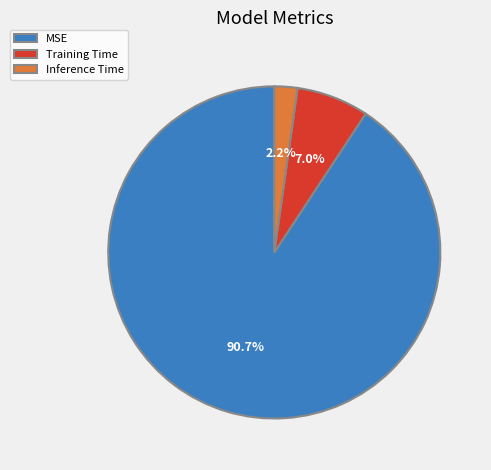

Which category has the biggest portion of the pie?

MSE